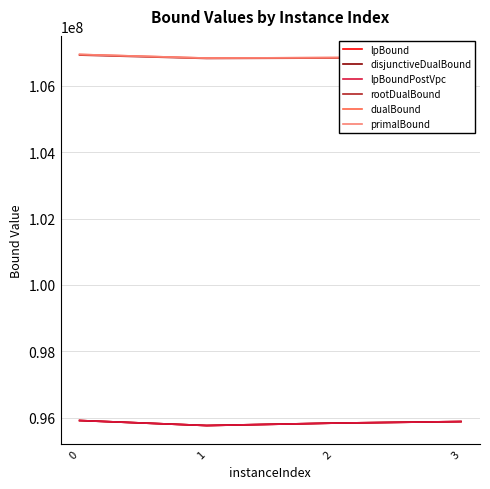

In primalBound, how many points are lower than both neighbors (excluding endpoints)?

1